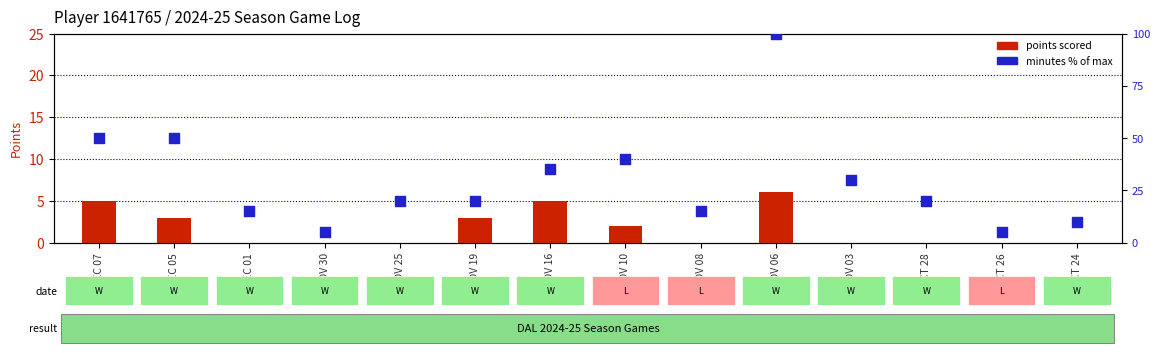

Is the value of PTS (points scored) at DEC 05 greater than the value of MIN % of max at OCT 28?

No